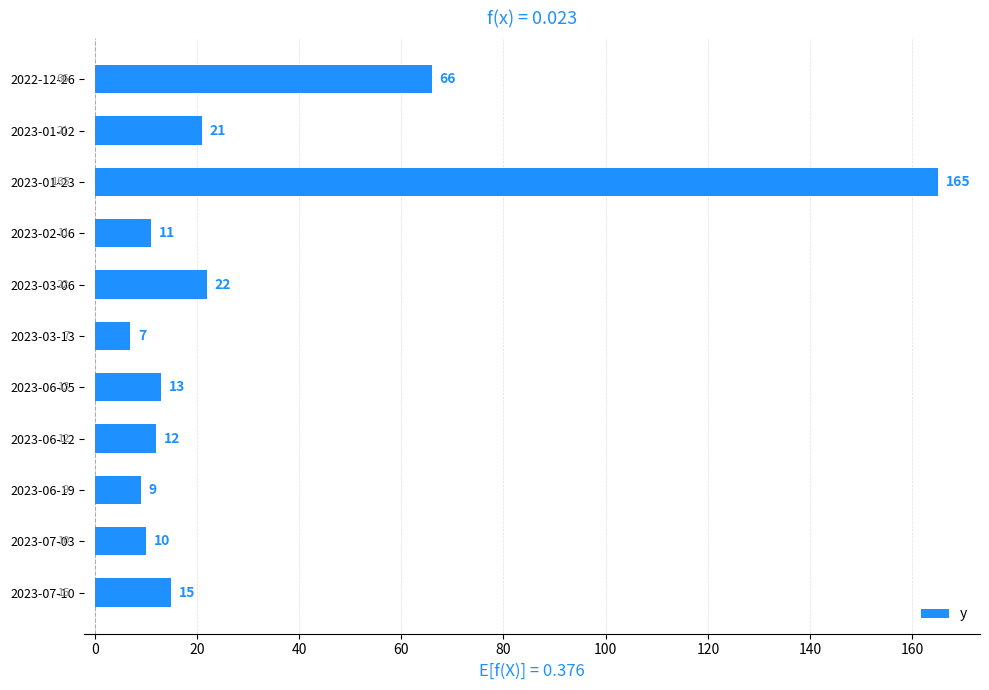

Reading top to bottom, extract all data points from this chart.

2022-12-26=66	2023-01-02=21	2023-01-23=165	2023-02-06=11	2023-03-06=22	2023-03-13=7	2023-06-05=13	2023-06-12=12	2023-06-19=9	2023-07-03=10	2023-07-10=15